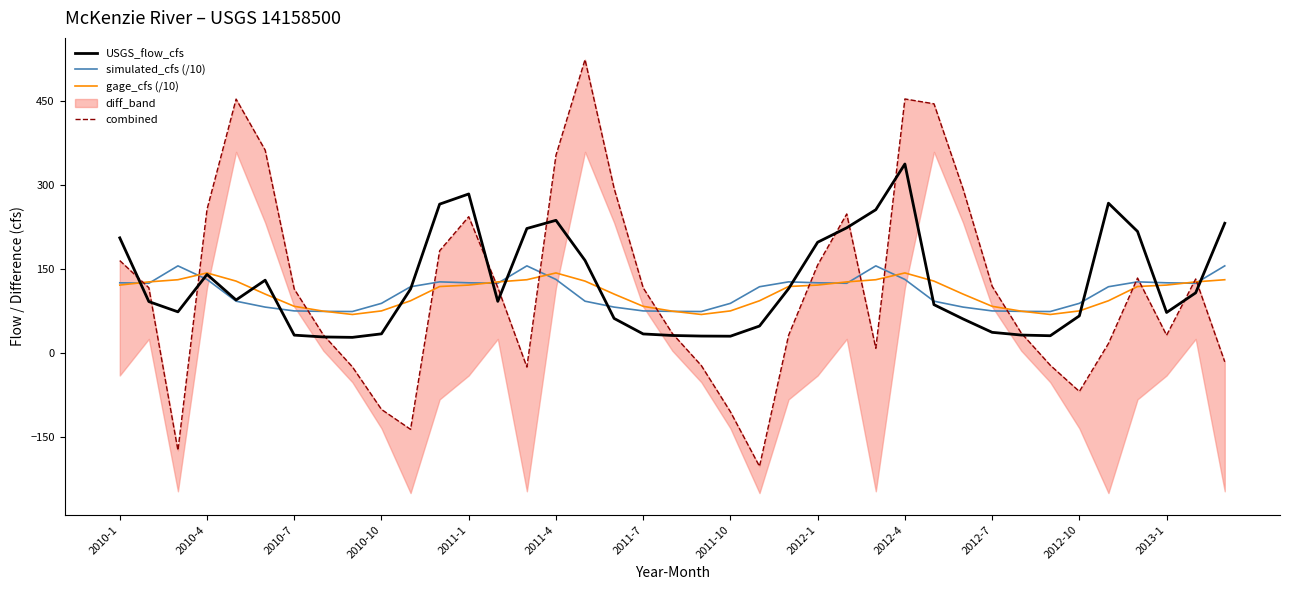

What is the highest value of the simulated_cfs (/10) series?

155.5